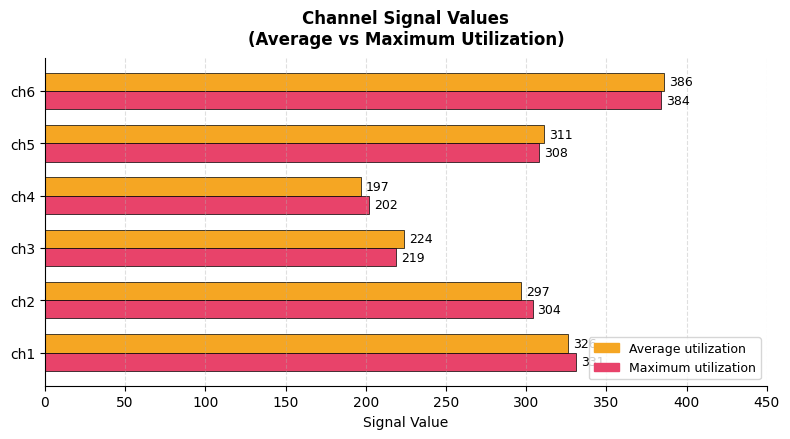

What is the highest value of the Average utilization series?

386